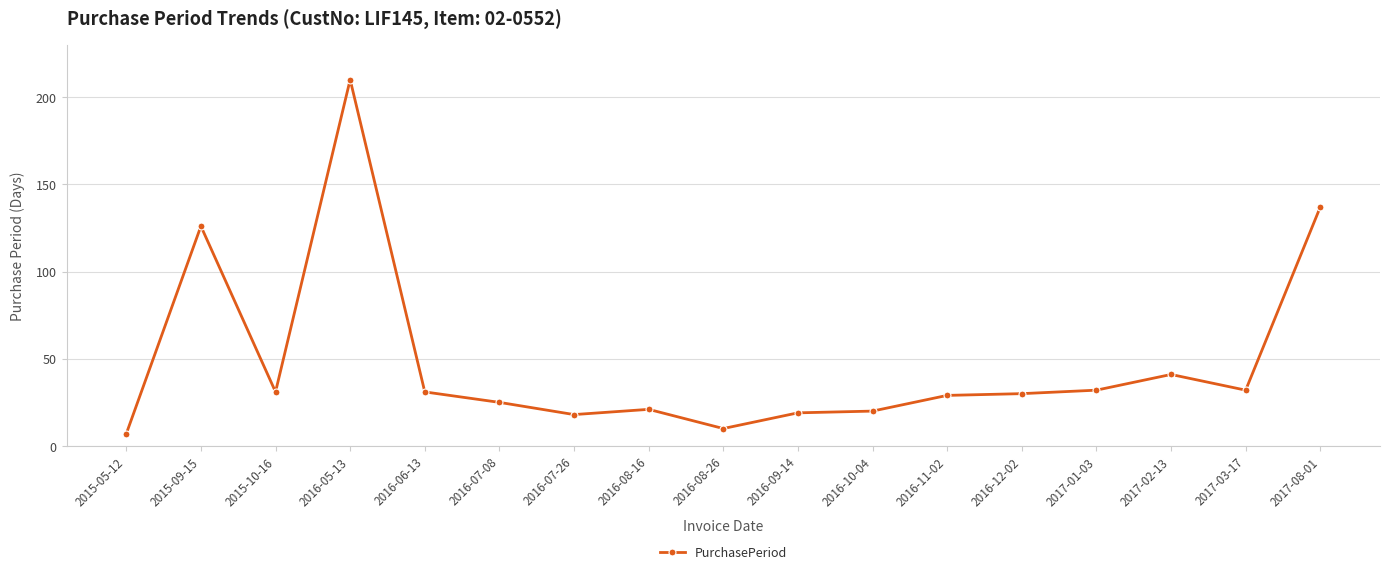

What is the value of the 8th point from the left?

21